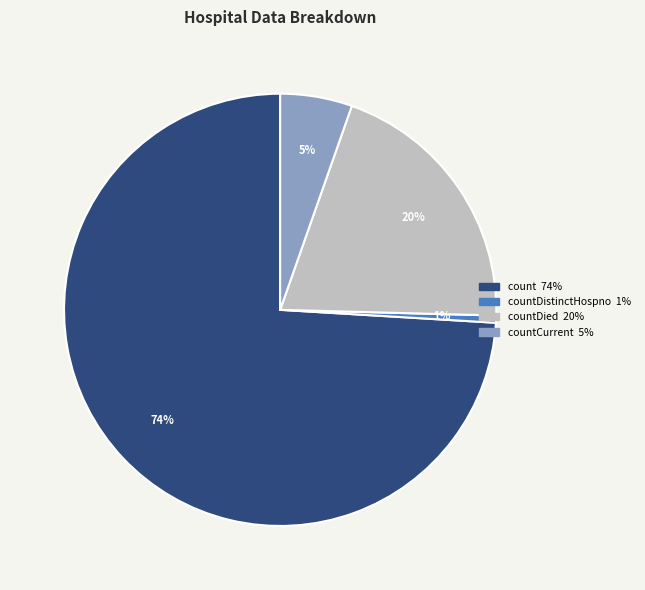

Is there any slice that represents more than half of the pie?

Yes